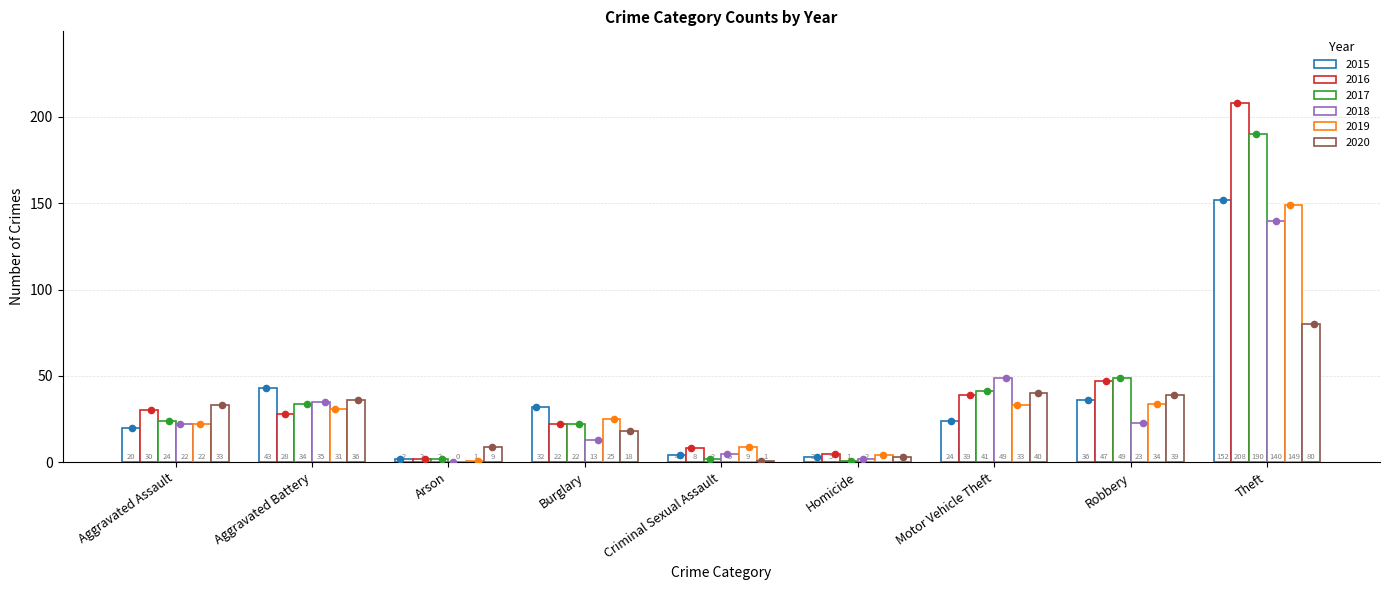

Which series has the largest total across all categories?

2016